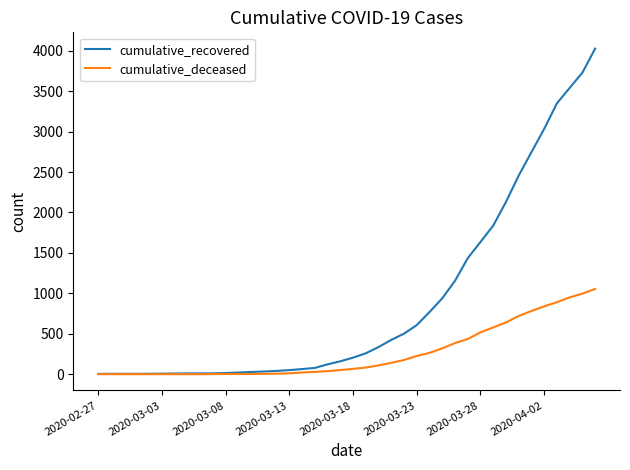

What are all the series names shown in the legend?

cumulative_recovered, cumulative_deceased